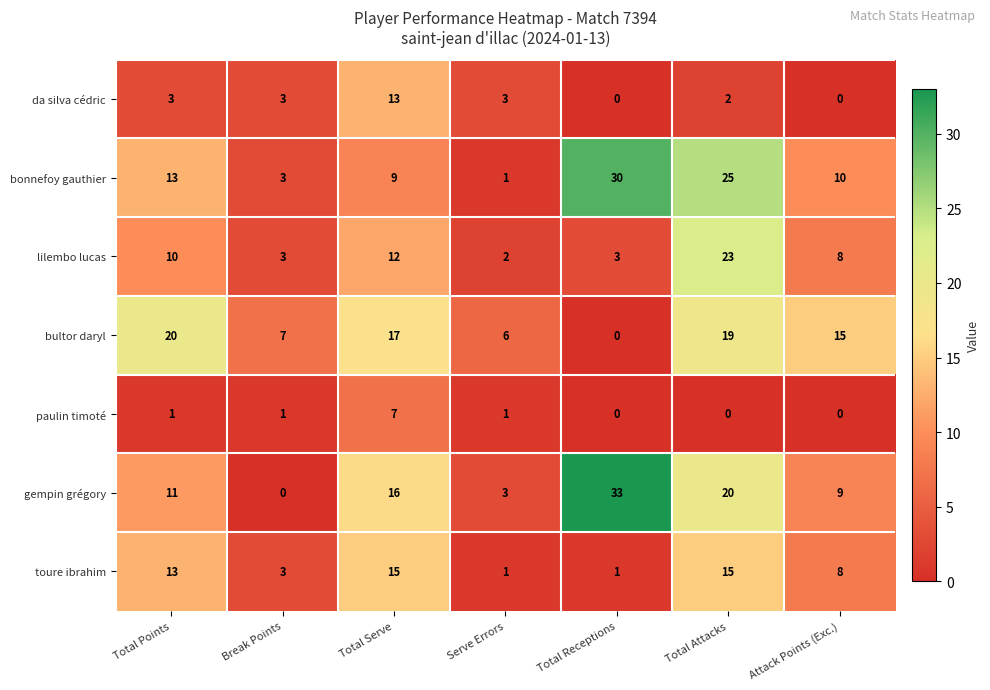

What is the average value of the gempin grégory series?

13